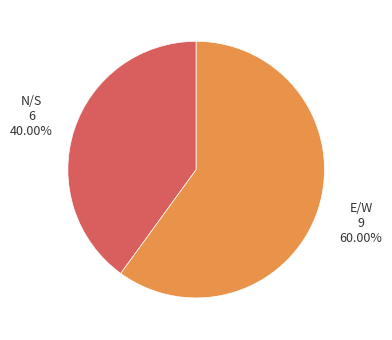

What percentage is the N/S slice, to the nearest percent?

40%